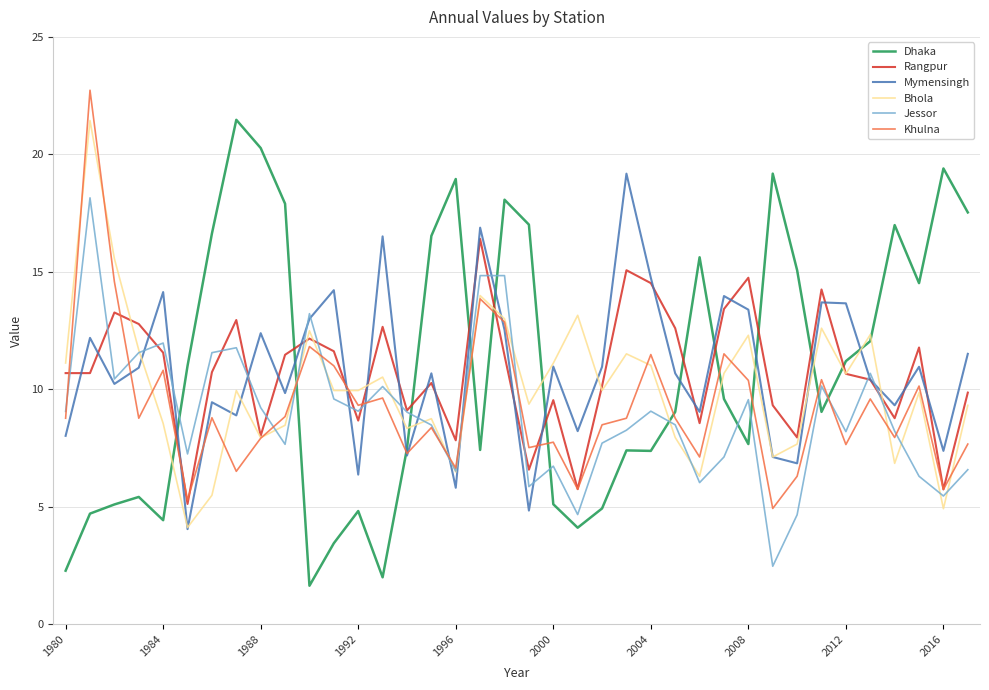

What is the difference between the maximum and minimum values in the Rangpur series?

11.3